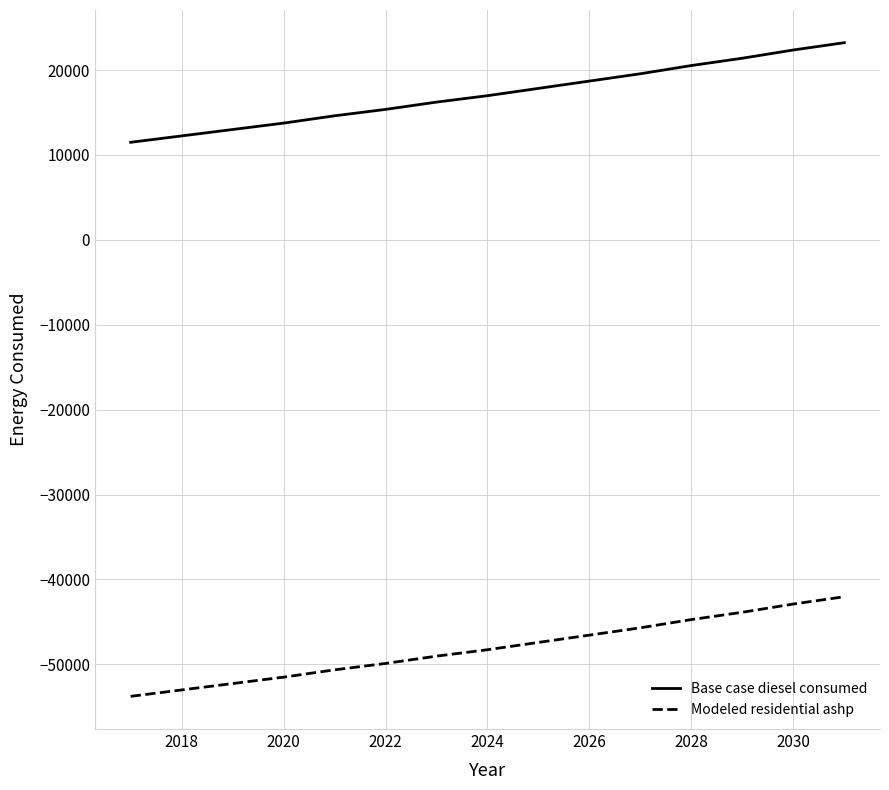

True or false: Base case diesel consumed and Modeled residential ashp cross at least once.

False